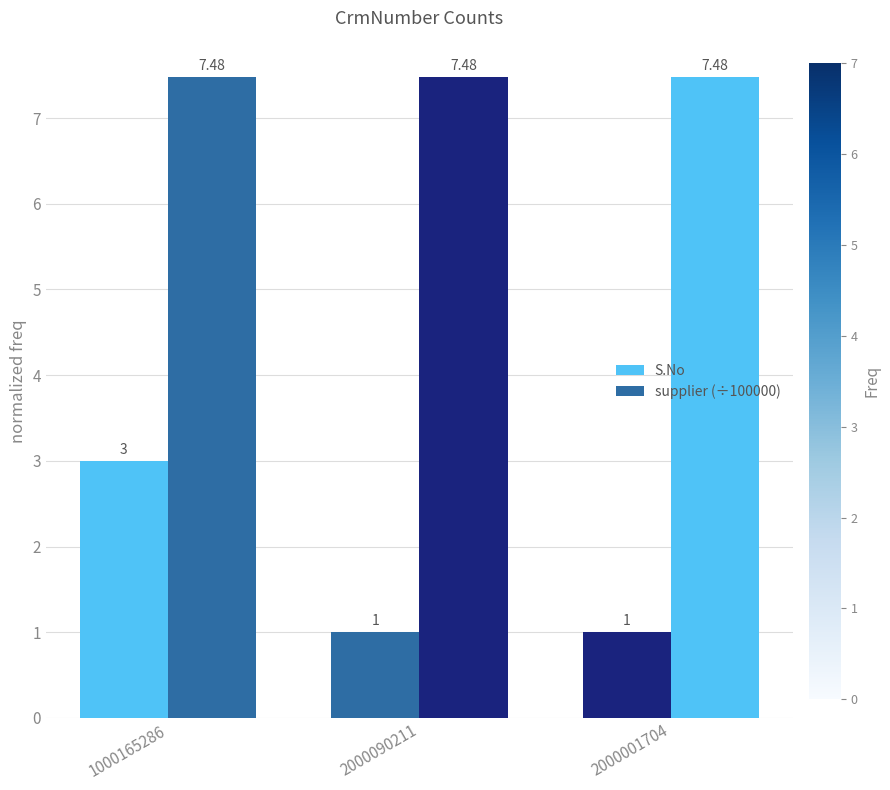

At 2000090211, list the series in order from smallest to largest.

S.No, supplier (÷100000)